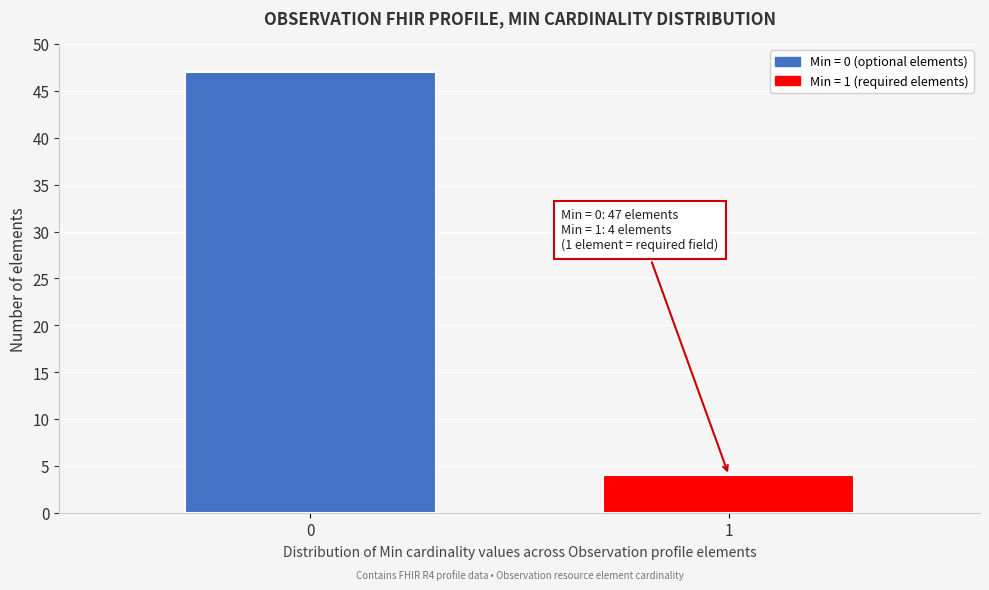

Reading right to left, list all the values displayed in this chart.

1=4	0=47